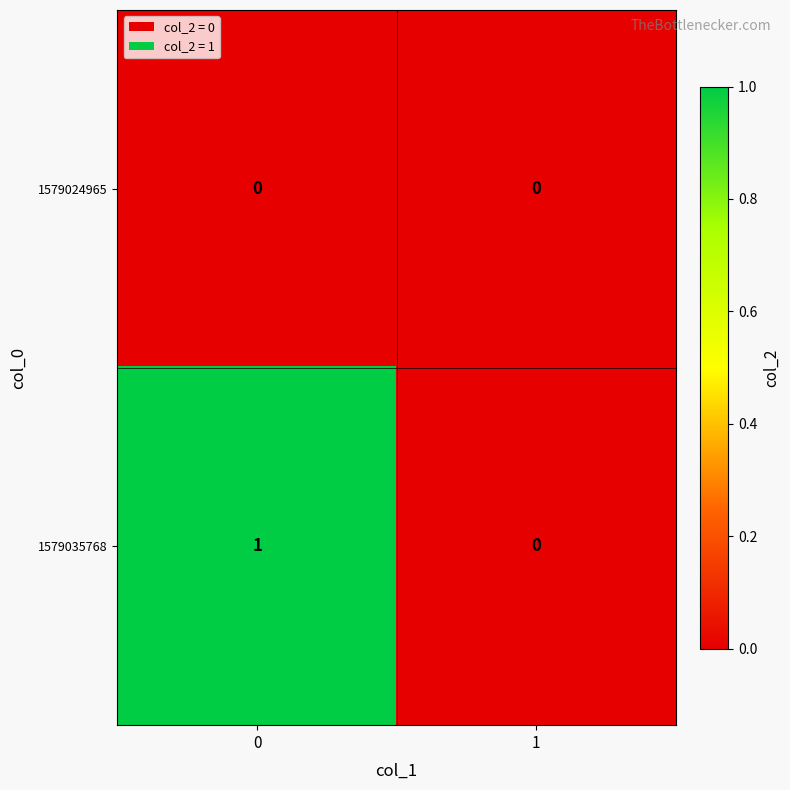

Is the value of 1579035768 at 0 greater than the value of 1579024965 at 0?

Yes